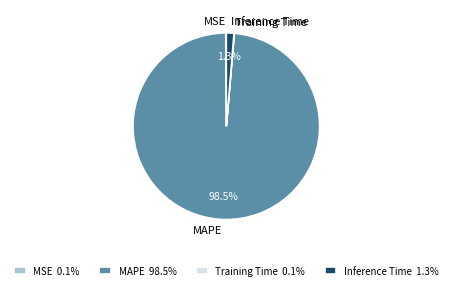

Does MAPE account for over 50% of the chart?

Yes